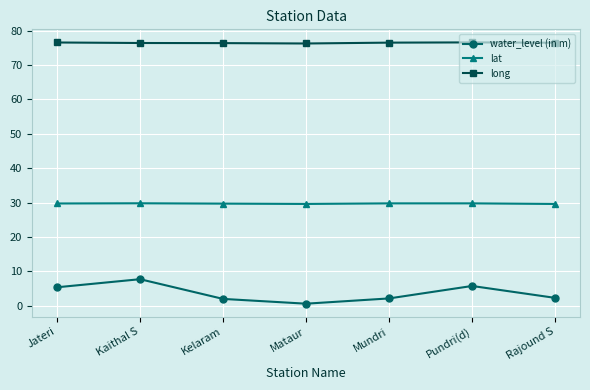

True or false: lat and water_level (in m) intersect in this chart.

False